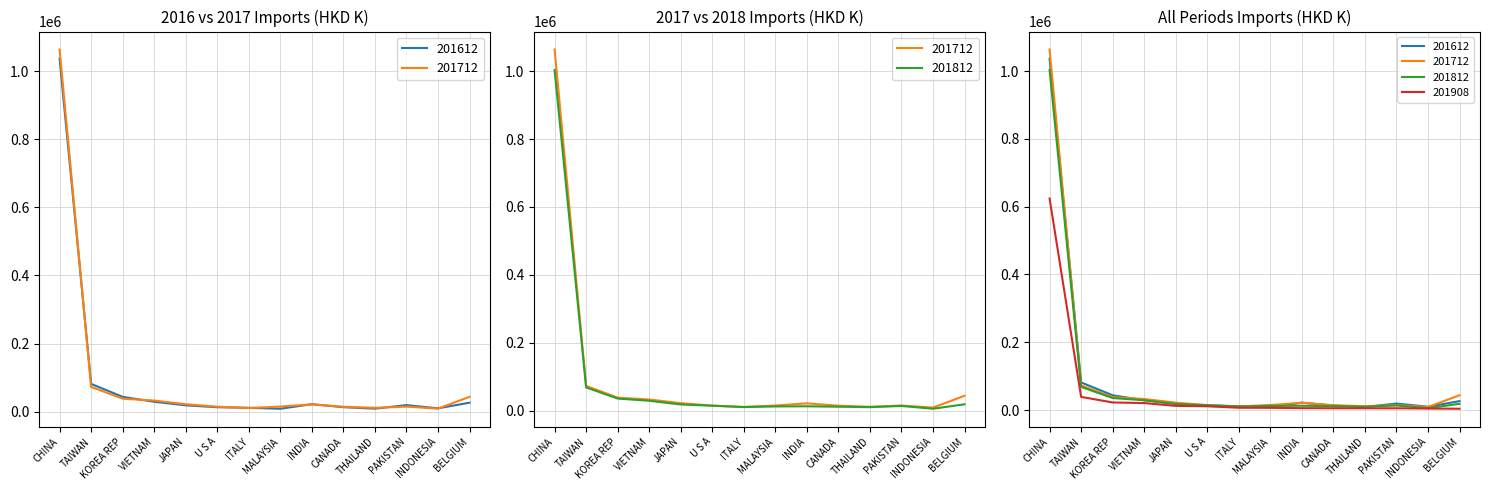

Rank the series at CANADA from highest to lowest value.

201712 (HKD K), 201612 (HKD K), 201812 (HKD K), 201908 (HKD K)